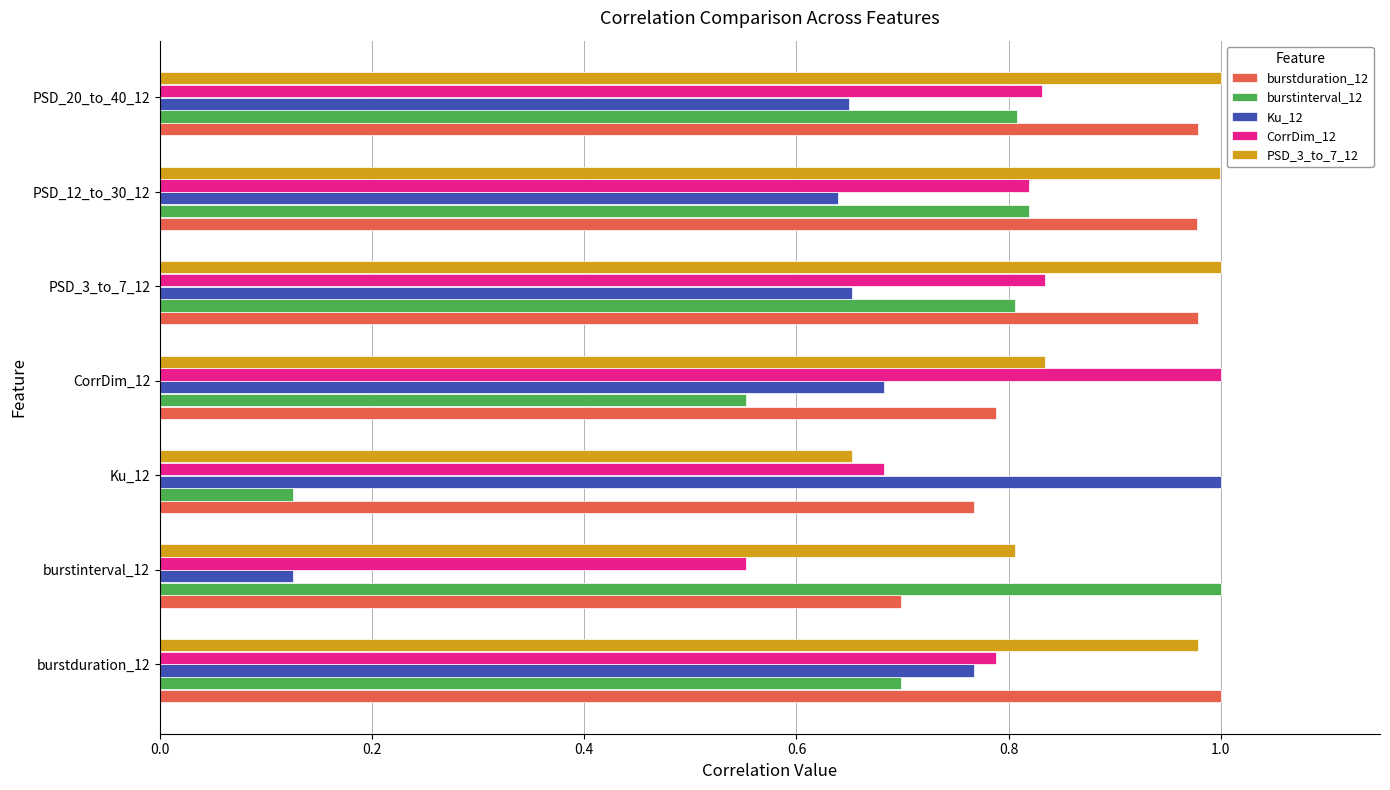

At how many categories does at least one series exceed 0?

7